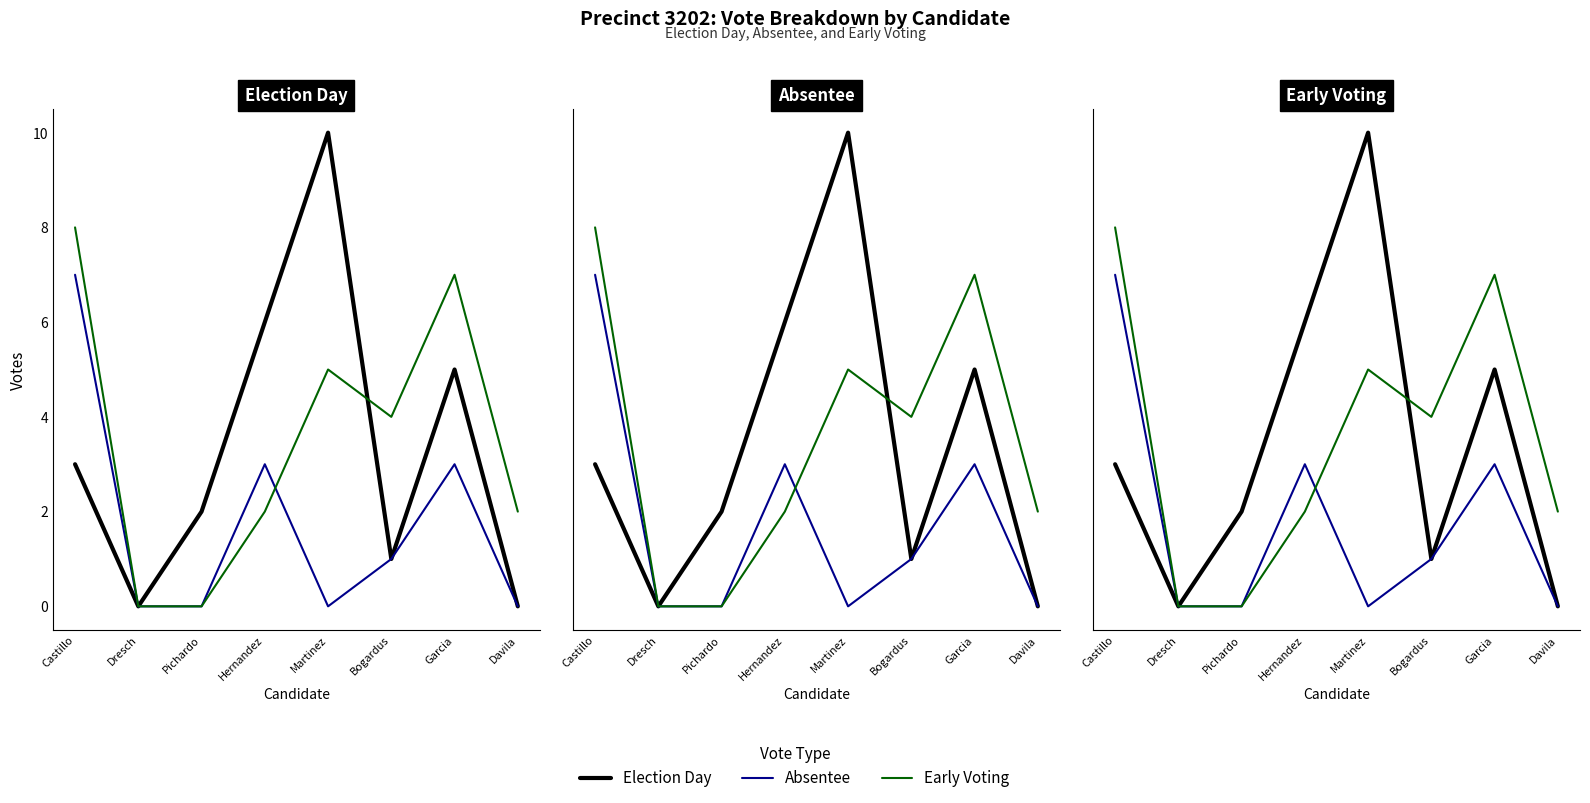

What is the total value across all series at Martinez?

15